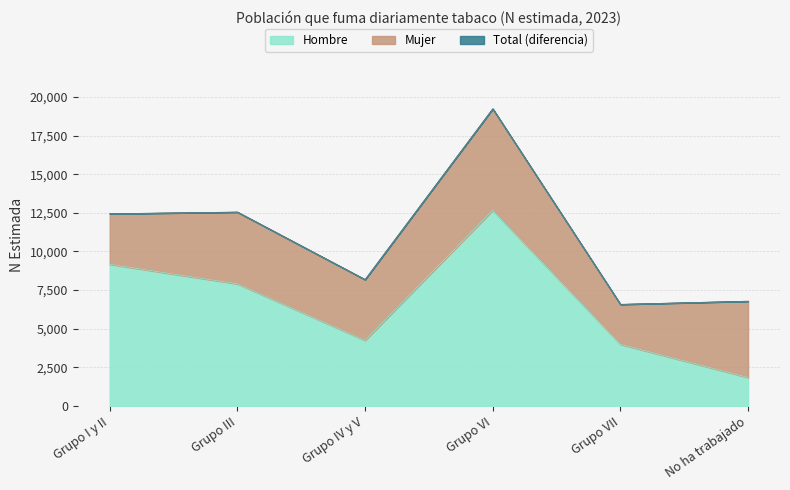

The Total series shows 3489 at Grupo VII. True or false?

False